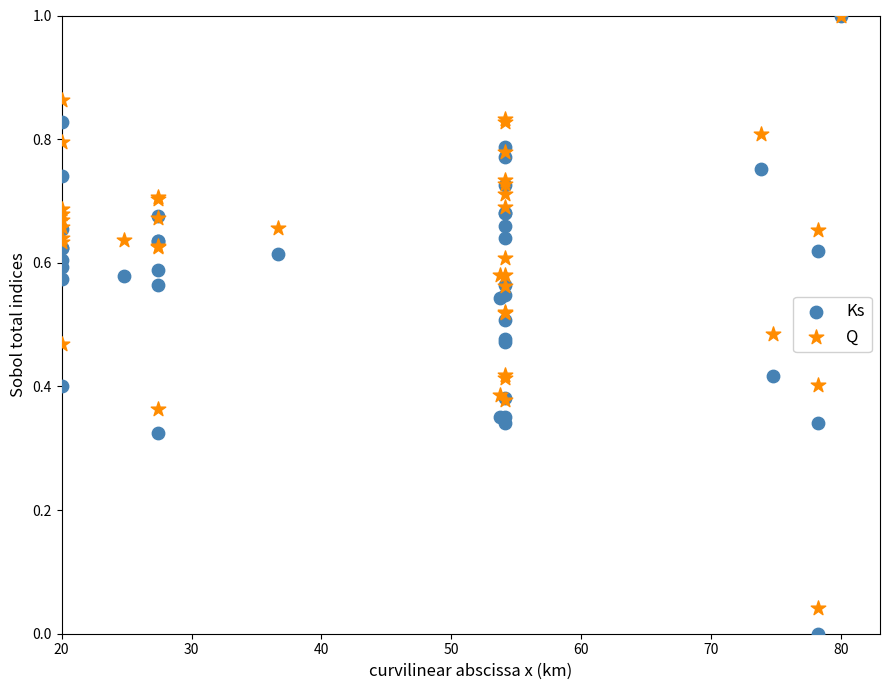

Which series has the largest Y range (max minus min)?

Ks